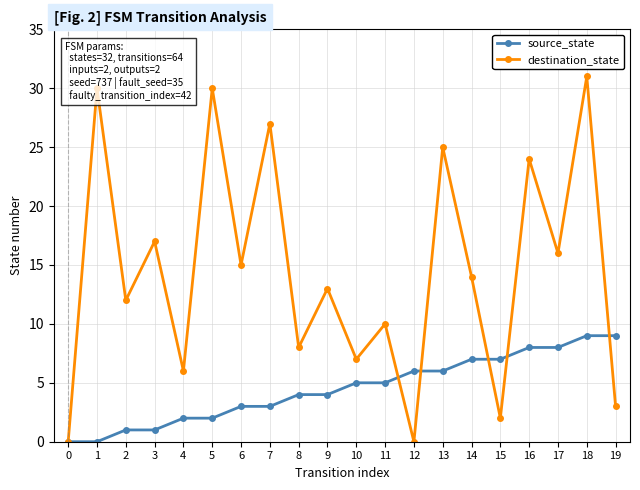

The source_state series shows 3 at 7. True or false?

True